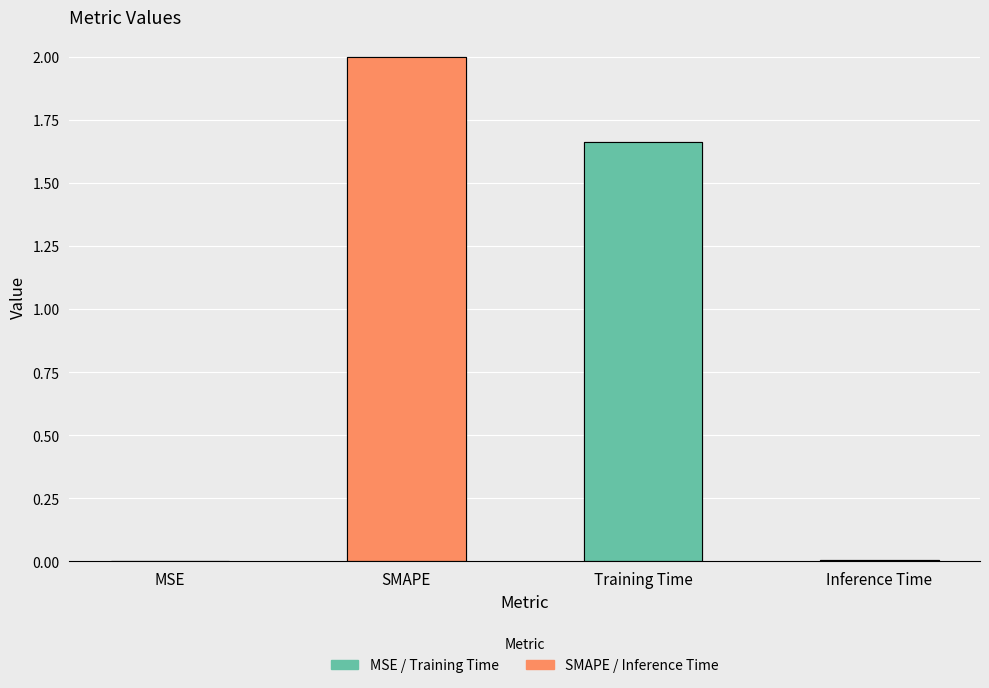

Reading right to left, list all the values displayed in this chart.

0.0	1.7	2.0	0.0